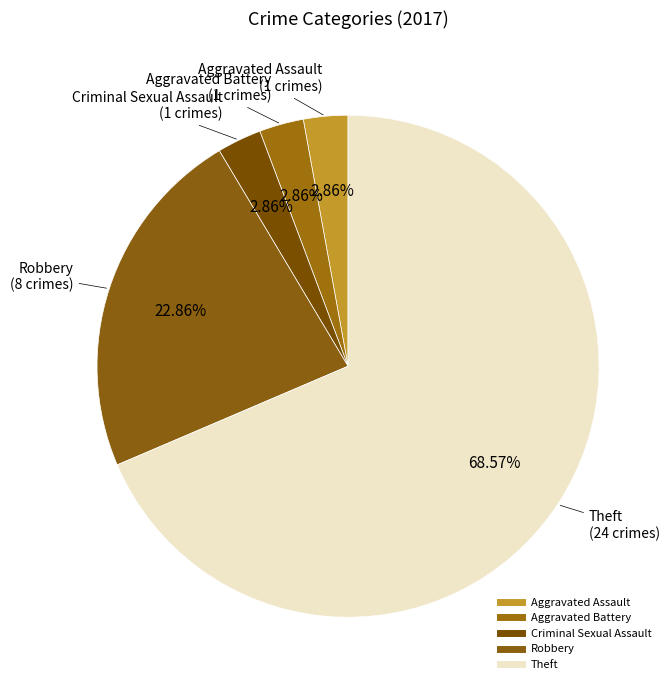

Which slice is the largest?

Theft